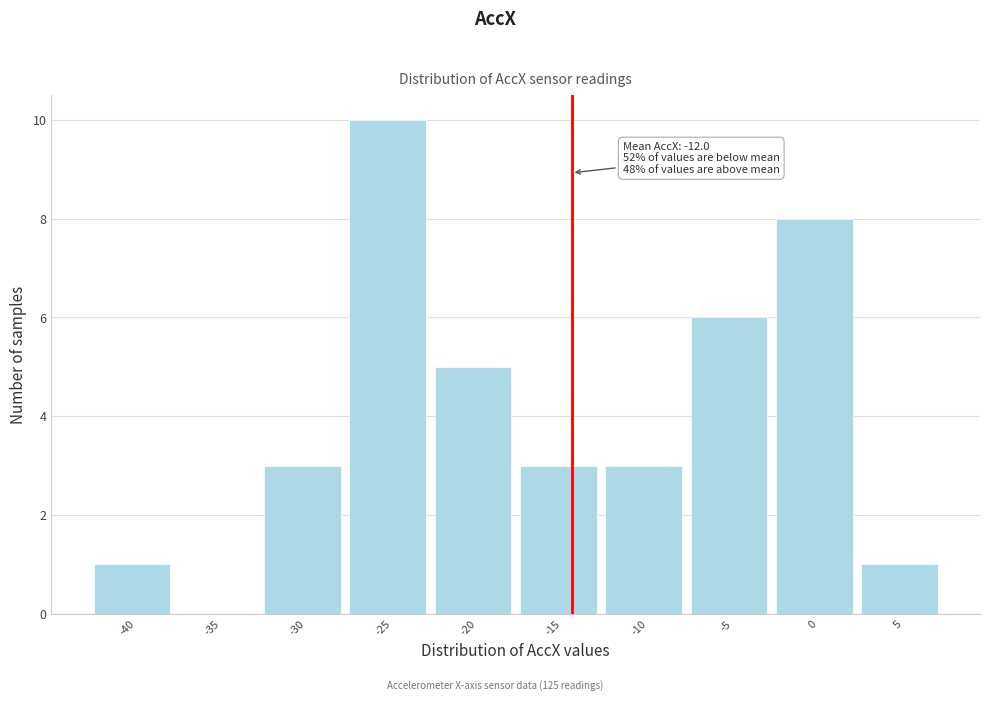

Reading right to left, what are all the values shown in this chart?

5=1	0=8	-5=6	-10=3	-15=3	-20=5	-25=10	-30=3	-35=0	-40=1